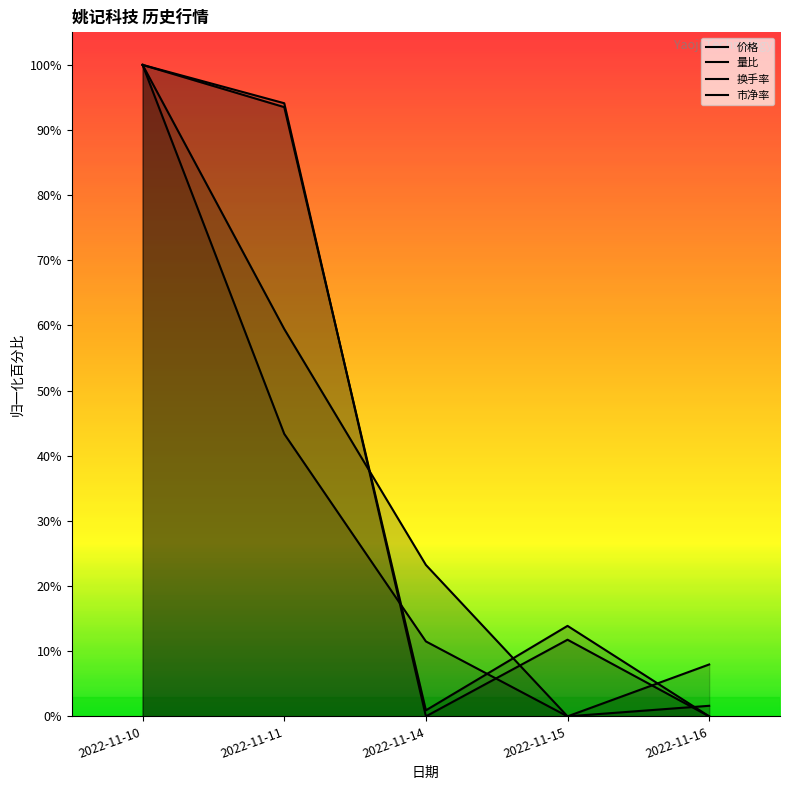

What is the average value of the 价格 series?

41.7